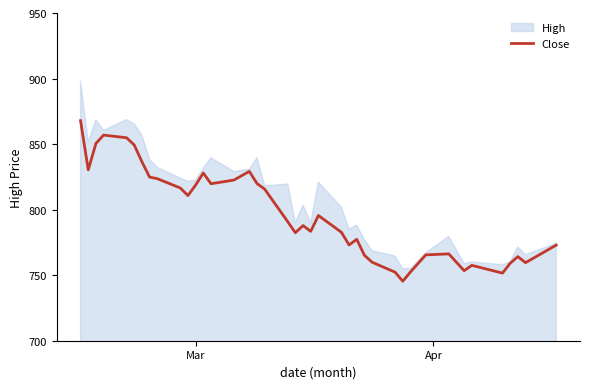

Which label corresponds to the largest value in the chart?

Mar